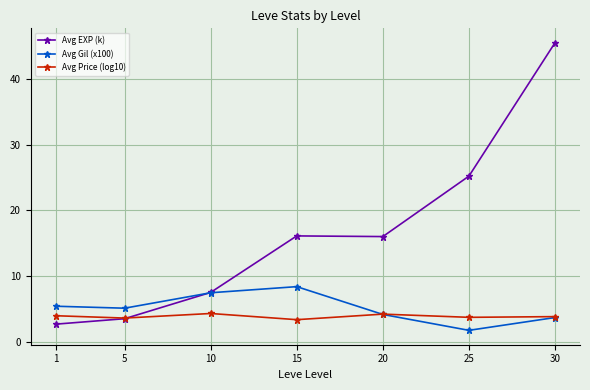

At which category is the sum across all series the highest?

30